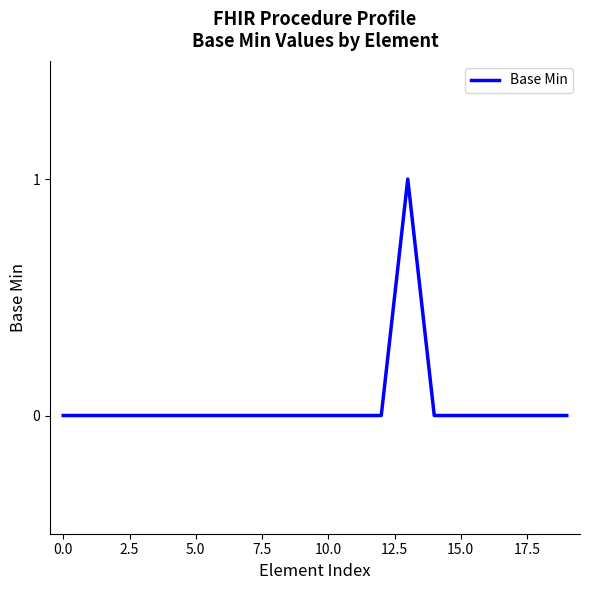

How many lines are shown in the chart?

1